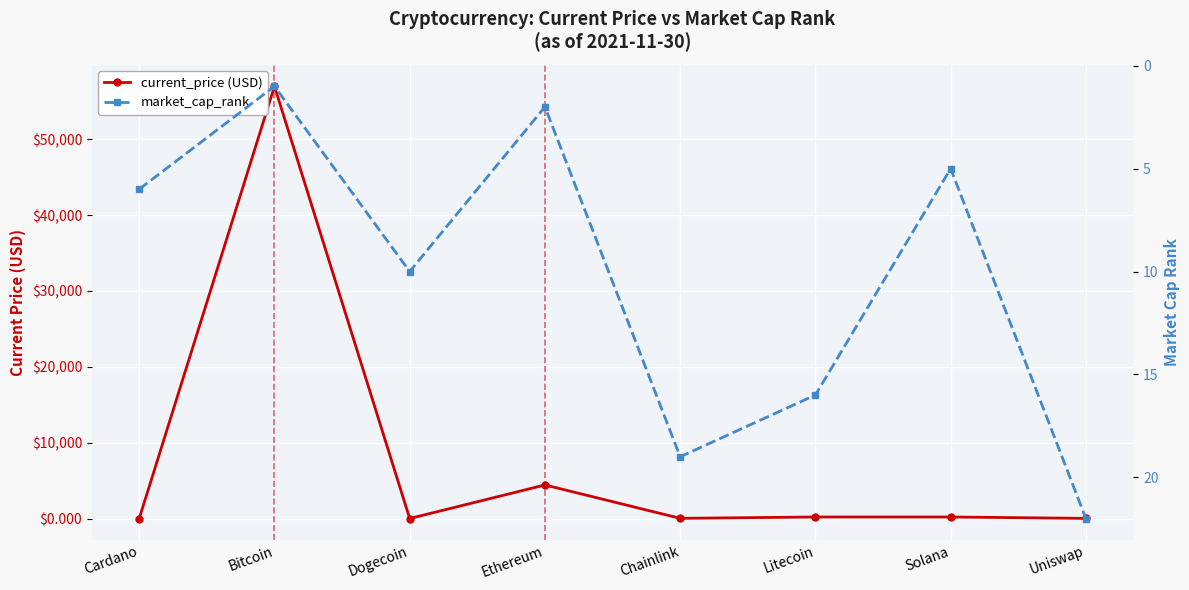

In market_cap_rank, how many points are lower than both neighbors (excluding endpoints)?

3